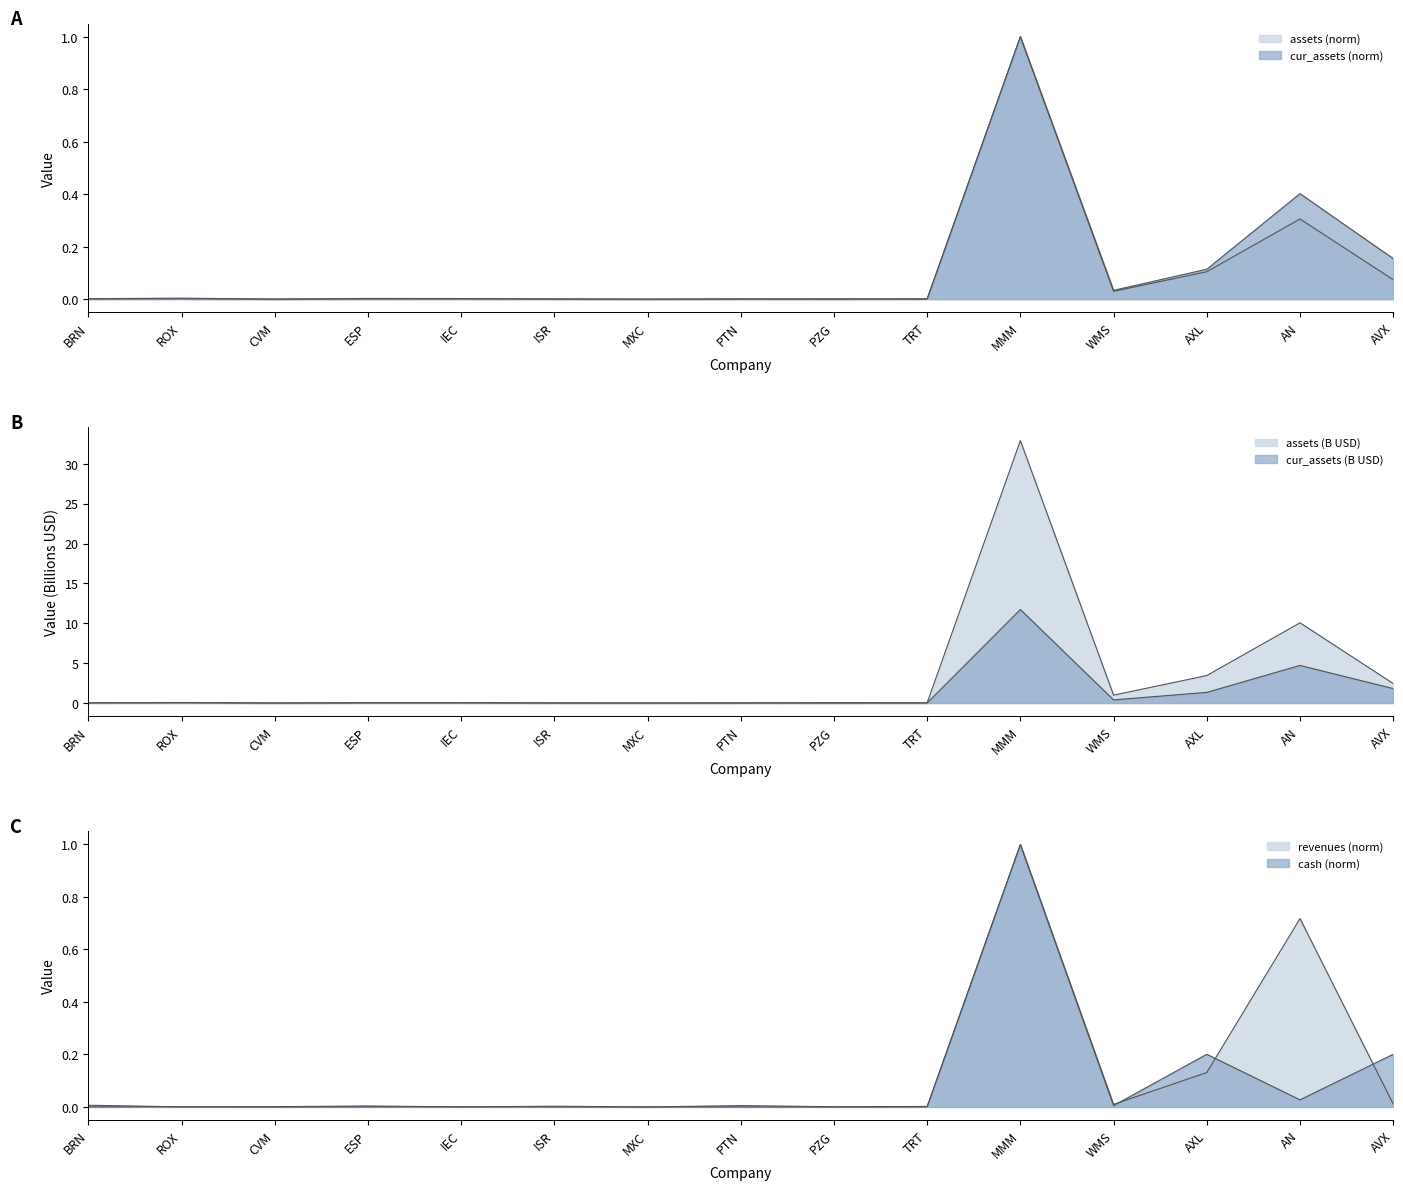

What is the label of the 4th point from the right?

WMS